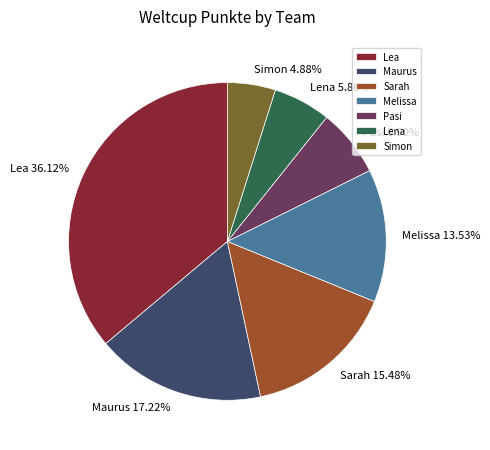

What is the total percentage of Sarah and Melissa?

29.0%